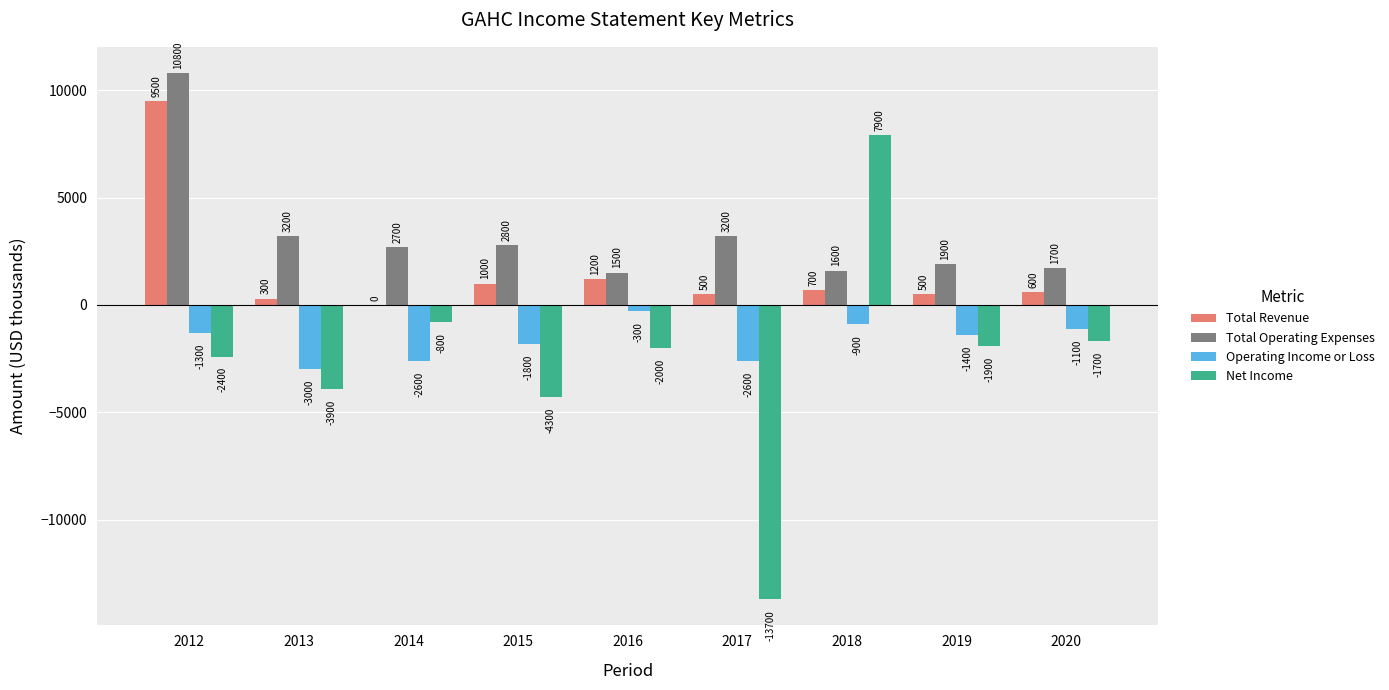

Reading left to right, extract all data points from this chart.

Total Revenue: 9500	300	0	1000	1200	500	700	500	600
Total Operating Expenses: 10800	3200	2700	2800	1500	3200	1600	1900	1700
Operating Income or Loss: -1300	-3000	-2600	-1800	-300	-2600	-900	-1400	-1100
Net Income: -2400	-3900	-800	-4300	-2000	-13700	7900	-1900	-1700